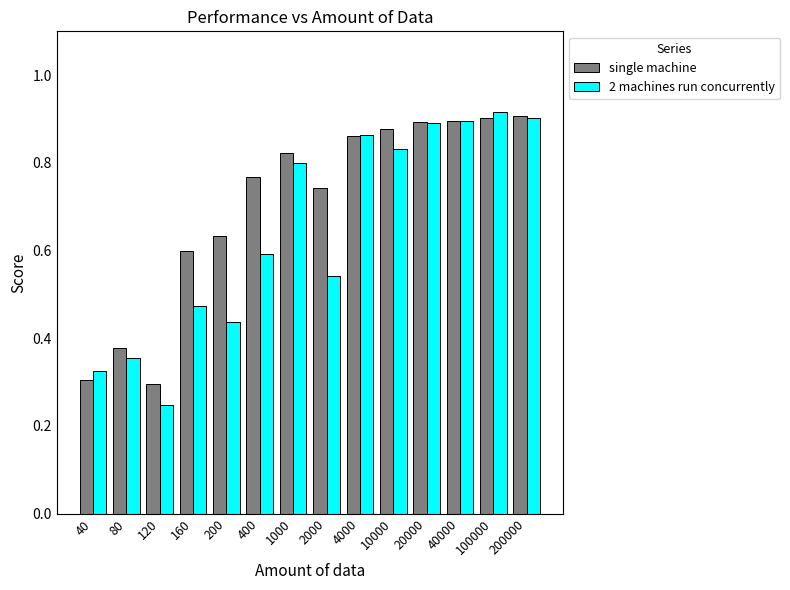

At which category does the chart reach its peak across all series?

100000